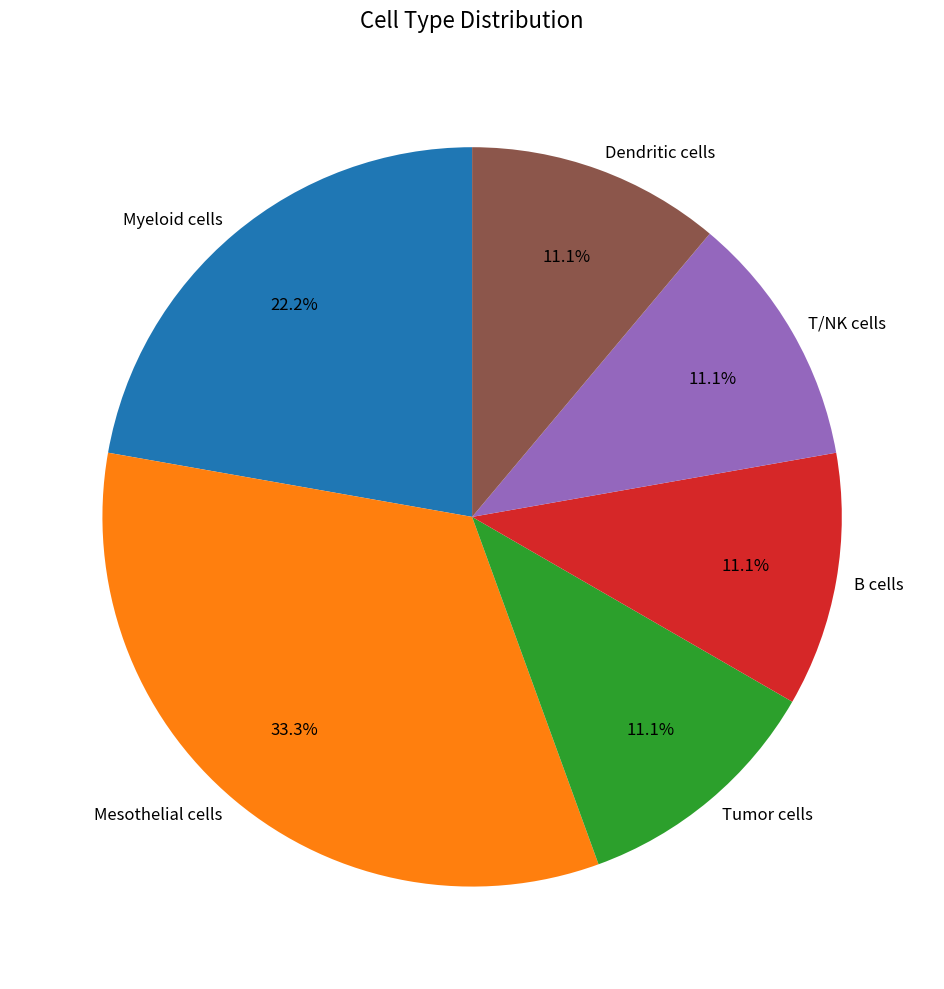

What percentage is the Tumor cells slice, to the nearest percent?

11%